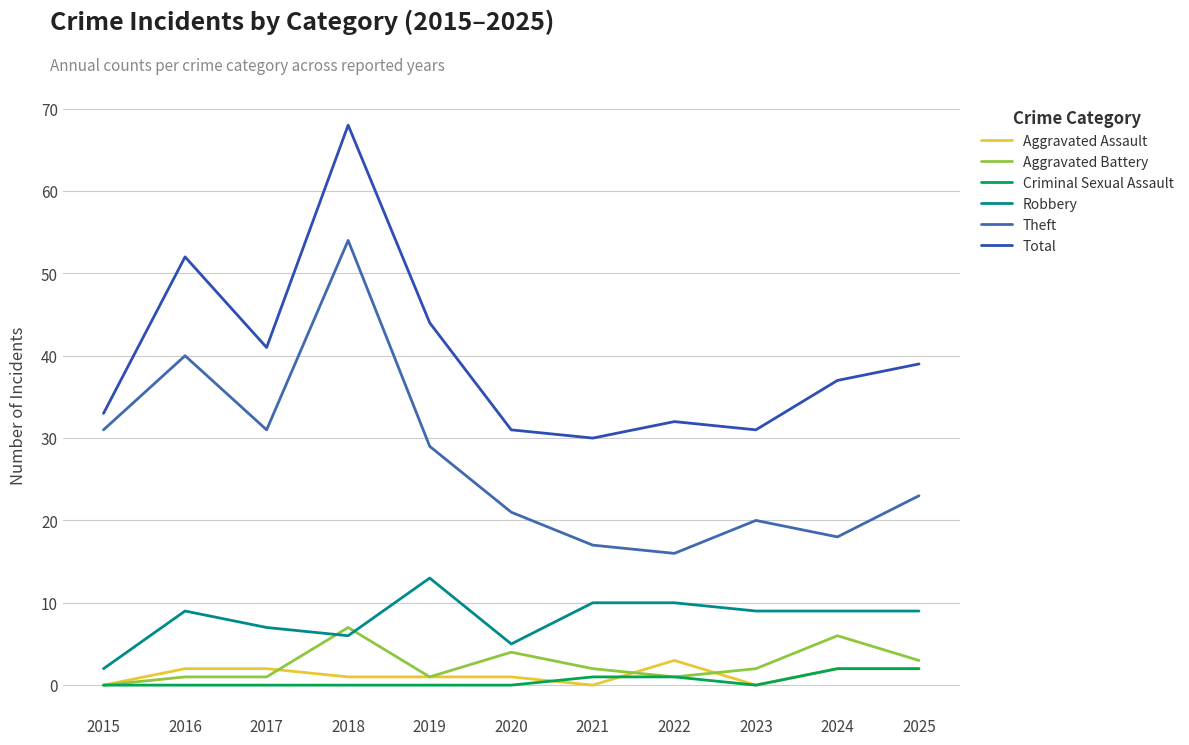

Reading right to left, transcribe all the data shown in this chart.

Aggravated Assault: 2	2	0	3	0	1	1	1	2	2	0
Aggravated Battery: 3	6	2	1	2	4	1	7	1	1	0
Criminal Sexual Assault: 2	2	0	1	1	0	0	0	0	0	0
Robbery: 9	9	9	10	10	5	13	6	7	9	2
Theft: 23	18	20	16	17	21	29	54	31	40	31
Total: 39	37	31	32	30	31	44	68	41	52	33